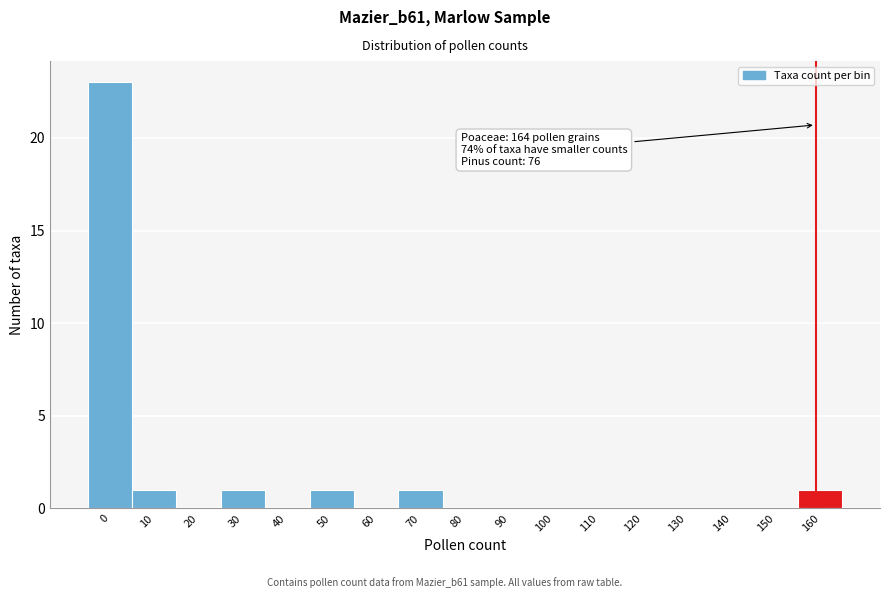

Reading left to right, transcribe all the data shown in this chart.

0=23	10=1	20=0	30=1	40=0	50=1	60=0	70=1	80=0	90=0	100=0	110=0	120=0	130=0	140=0	150=0	160=1